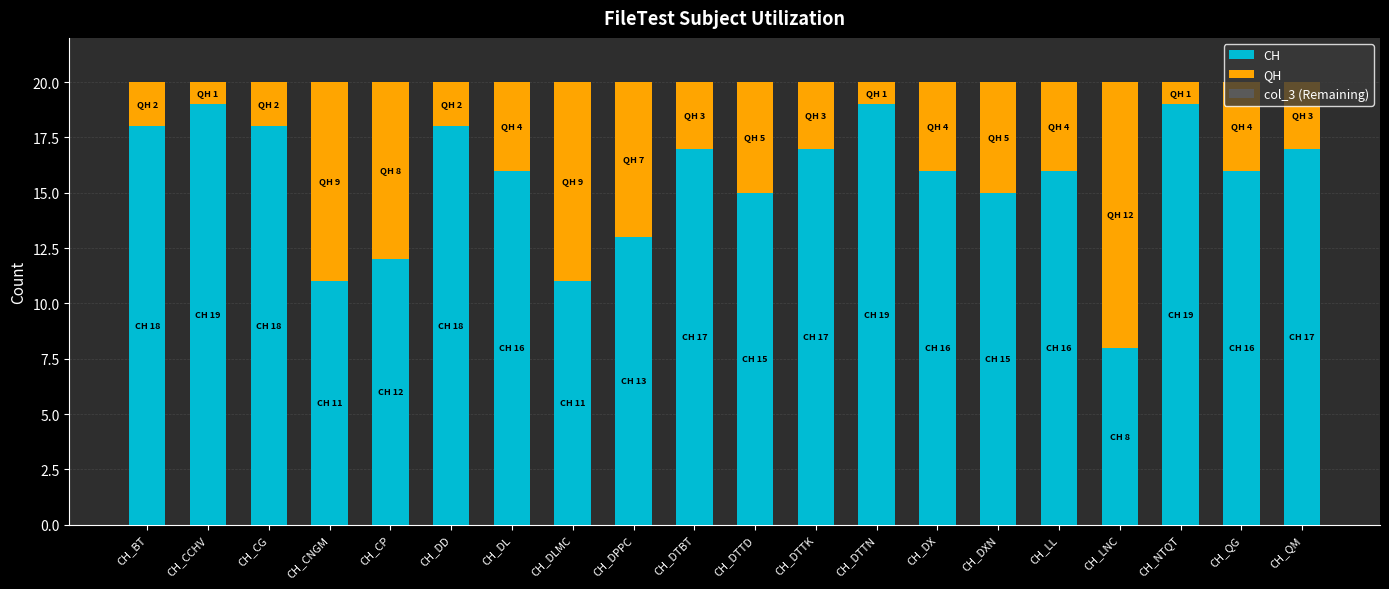

What is the total value across all series at CH_DTBT?

20